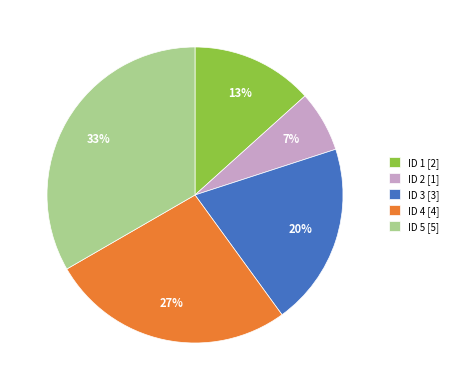

Rank the categories by value from lowest to highest.

ID 2 [1], ID 1 [2], ID 3 [3], ID 4 [4], ID 5 [5]